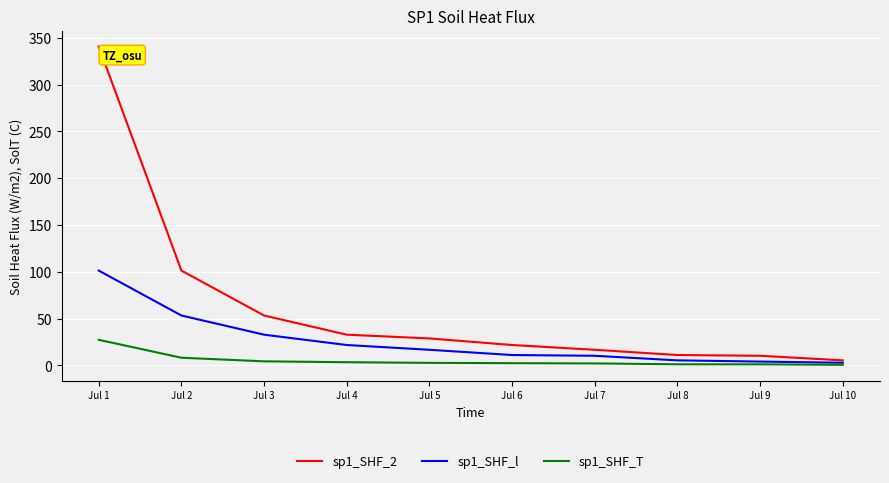

At which category does the chart reach its peak across all series?

Jul 1